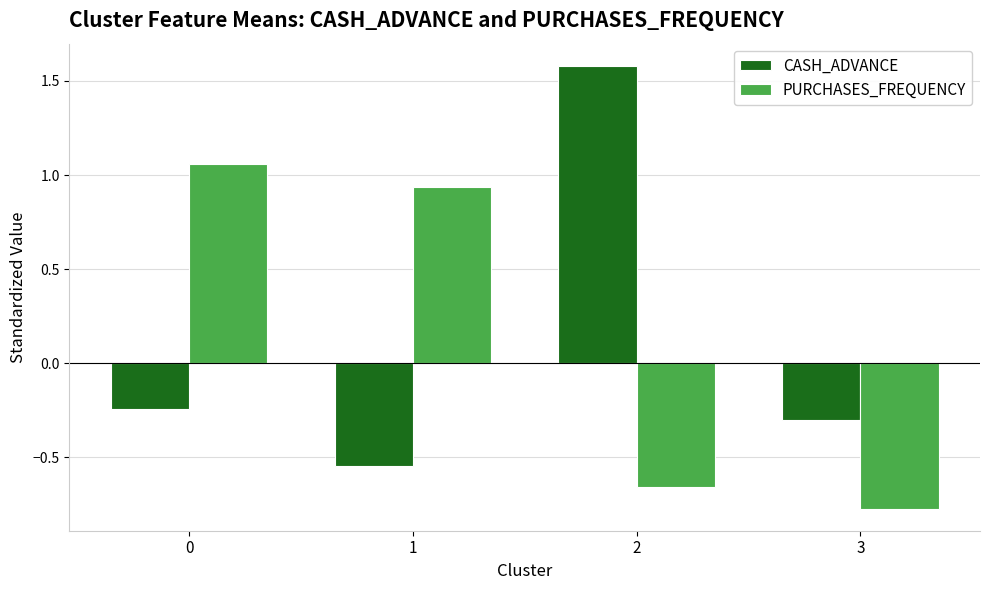

The value of CASH_ADVANCE at 3 is -0.3. True or false?

True